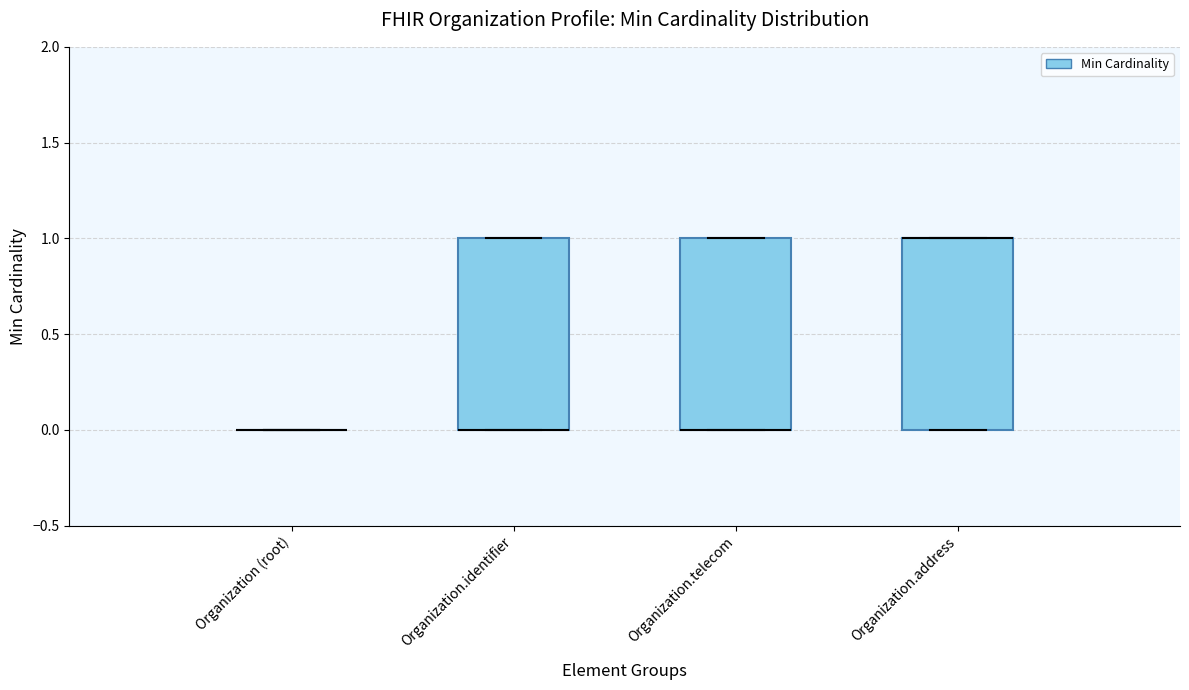

Where is the lower edge of the box for Organization.telecom on the y-axis? The values are not printed on the chart, so give them approximately, as read against the axis.

0